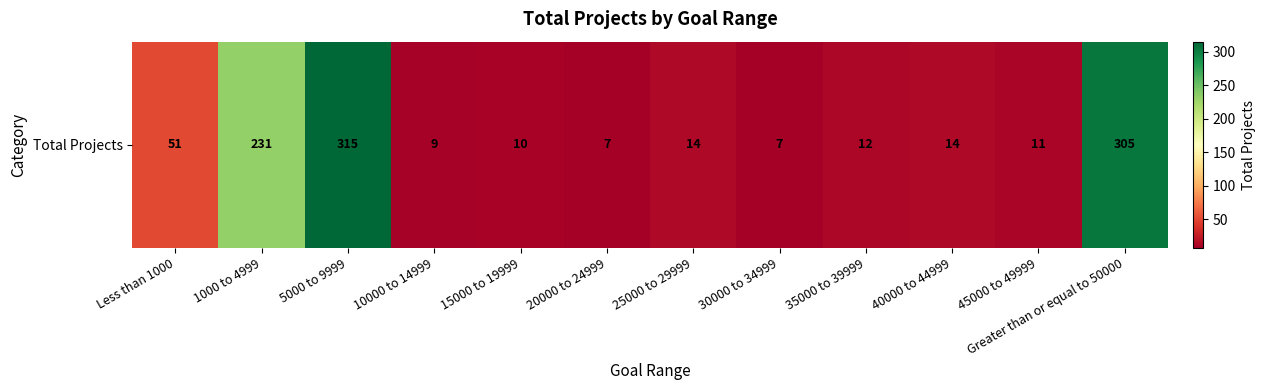

How many values are below 14?

6